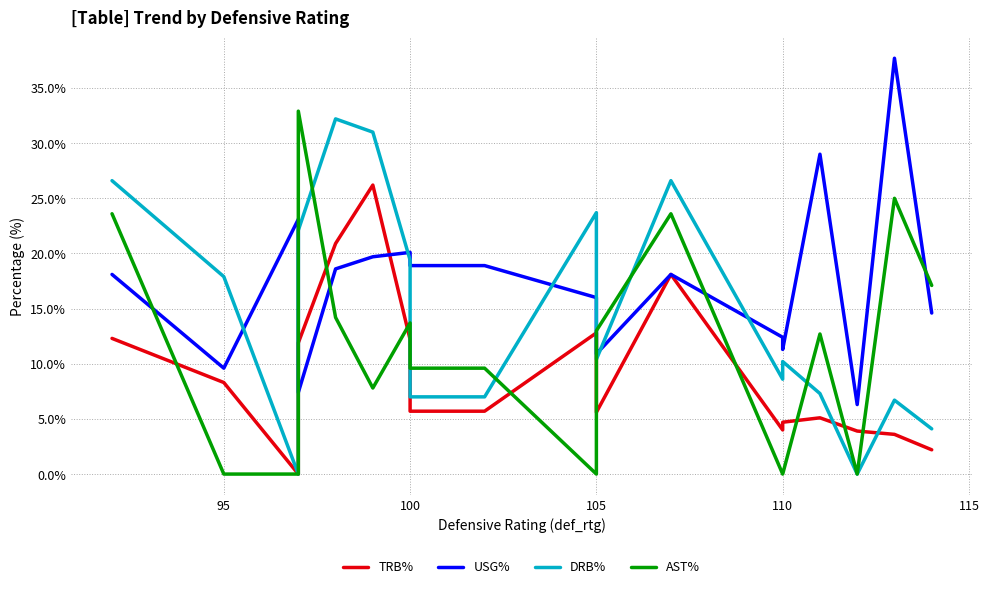

Rank the series at 110 from lowest to highest value.

AST%, TRB%, DRB%, USG%